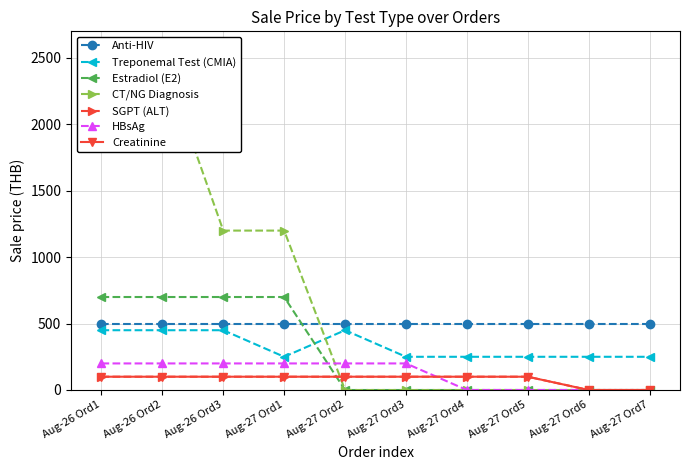

Which series changed the most between Aug-26 Ord3 and Aug-27 Ord1?

Treponemal Test (CMIA)